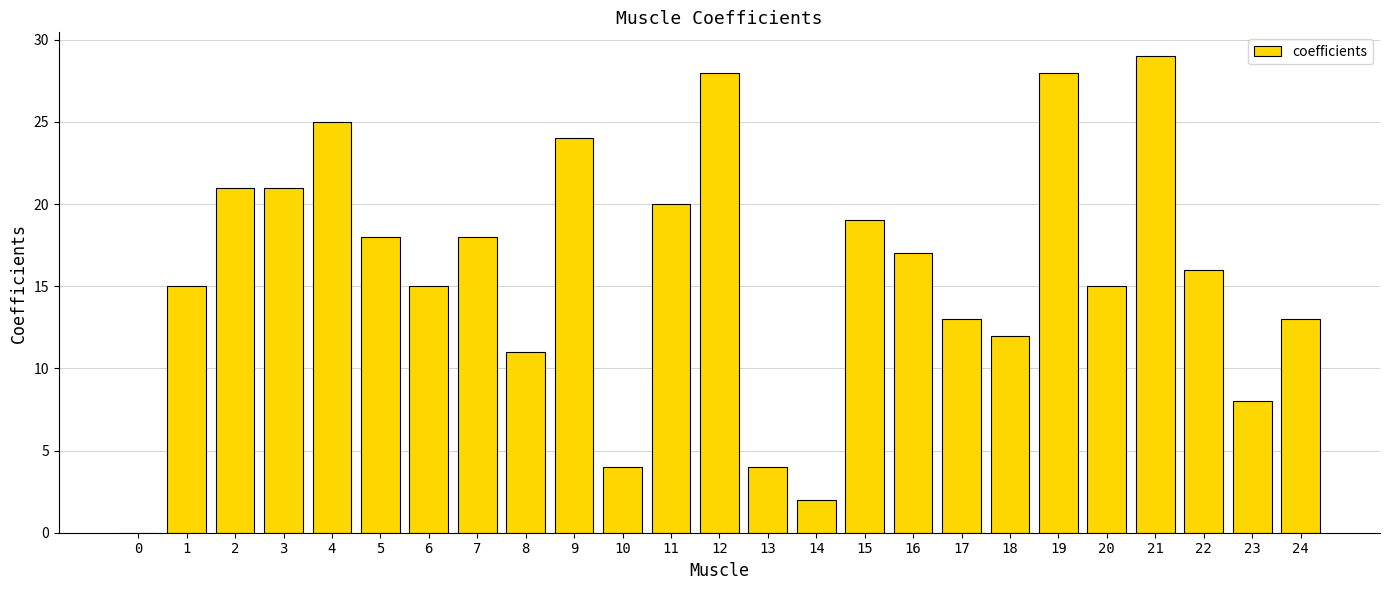

Reading left to right, extract all data points from this chart.

0=0	1=15	2=21	3=21	4=25	5=18	6=15	7=18	8=11	9=24	10=4	11=20	12=28	13=4	14=2	15=19	16=17	17=13	18=12	19=28	20=15	21=29	22=16	23=8	24=13